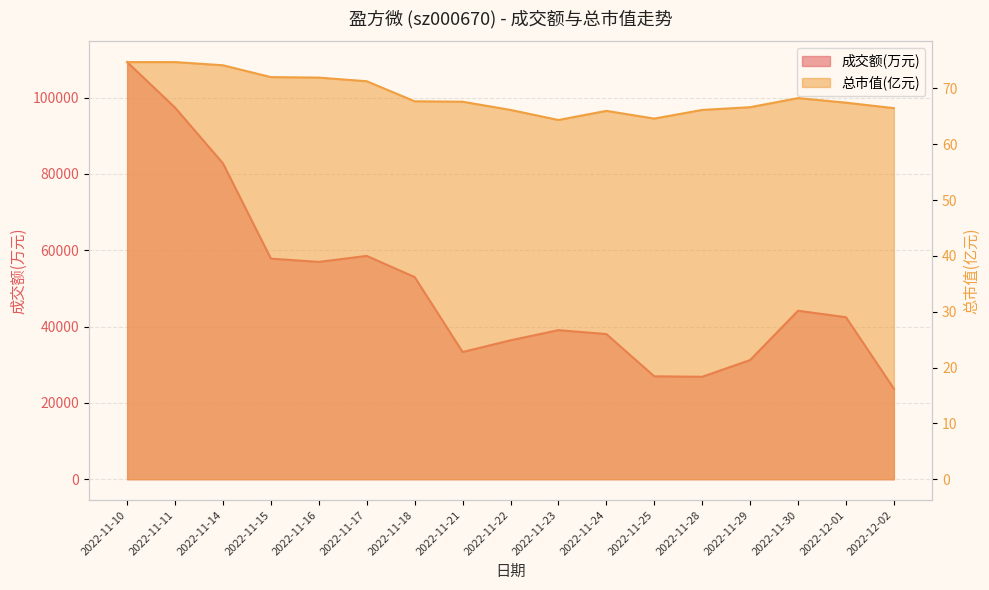

Count the number of data series in this chart.

2